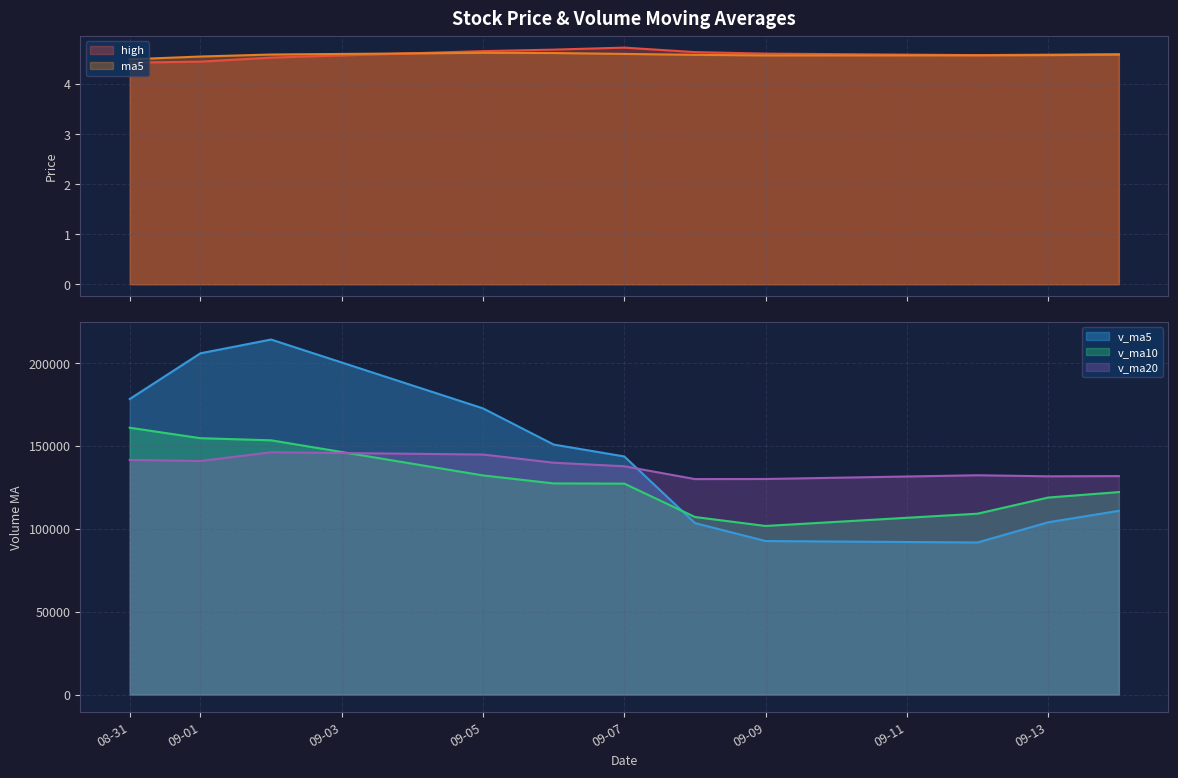

The value of v_ma10 at 09-07 is 36770.3. True or false?

False